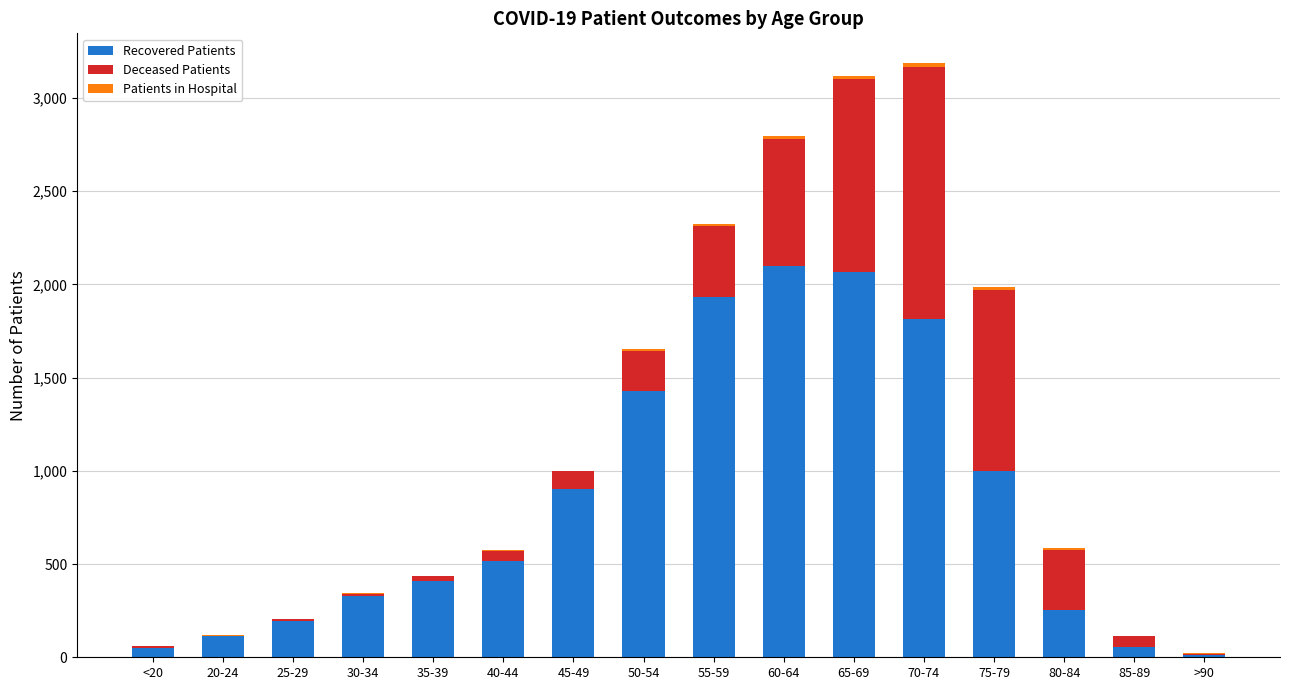

Is it true that Recovered Patients equals 256 at 80-84?

True